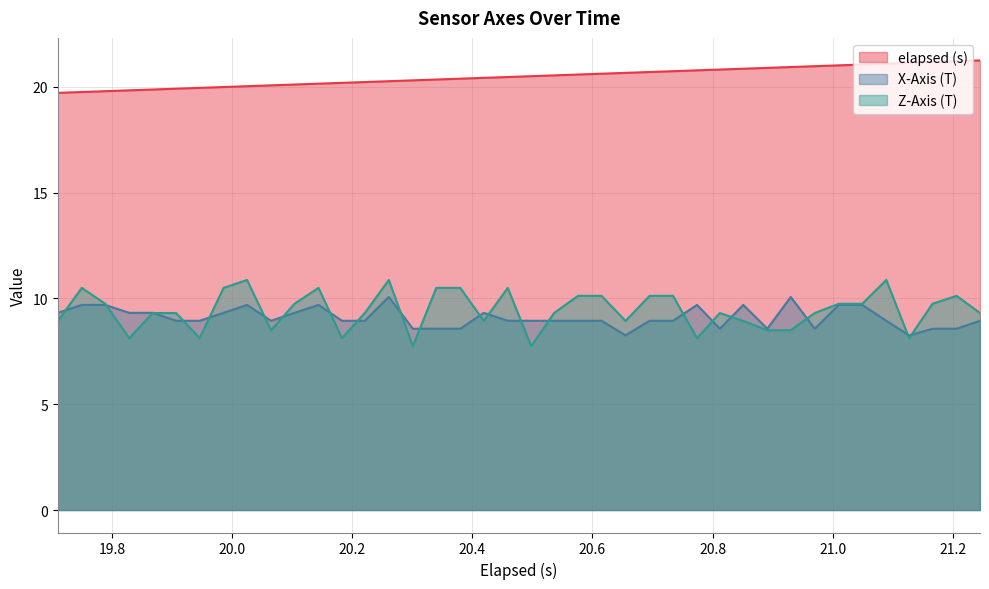

Which series has the largest range (max minus min)?

Z-Axis (T)